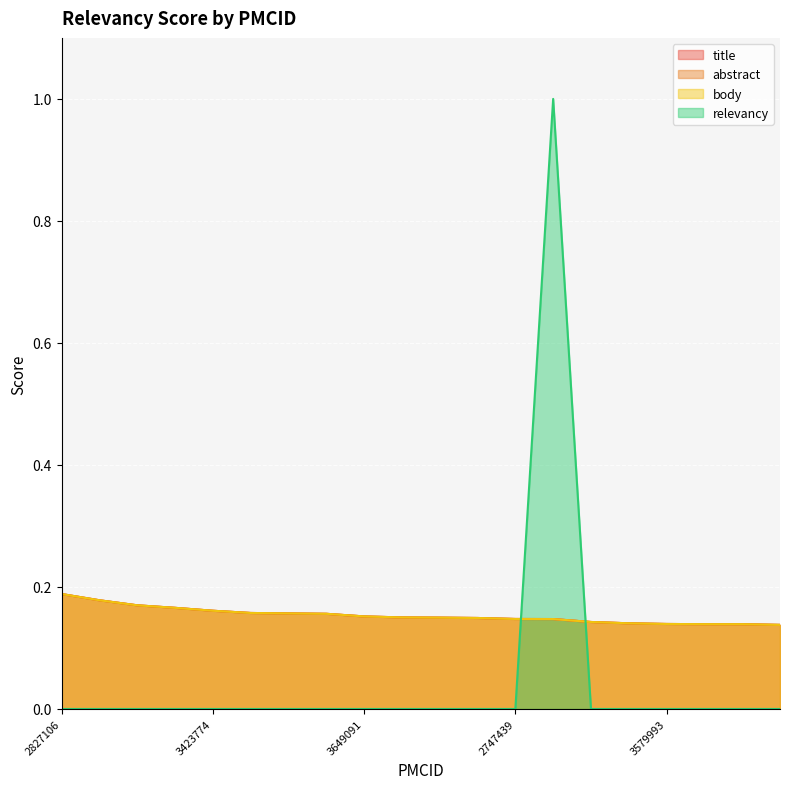

What is the sum of all body values?

3.1